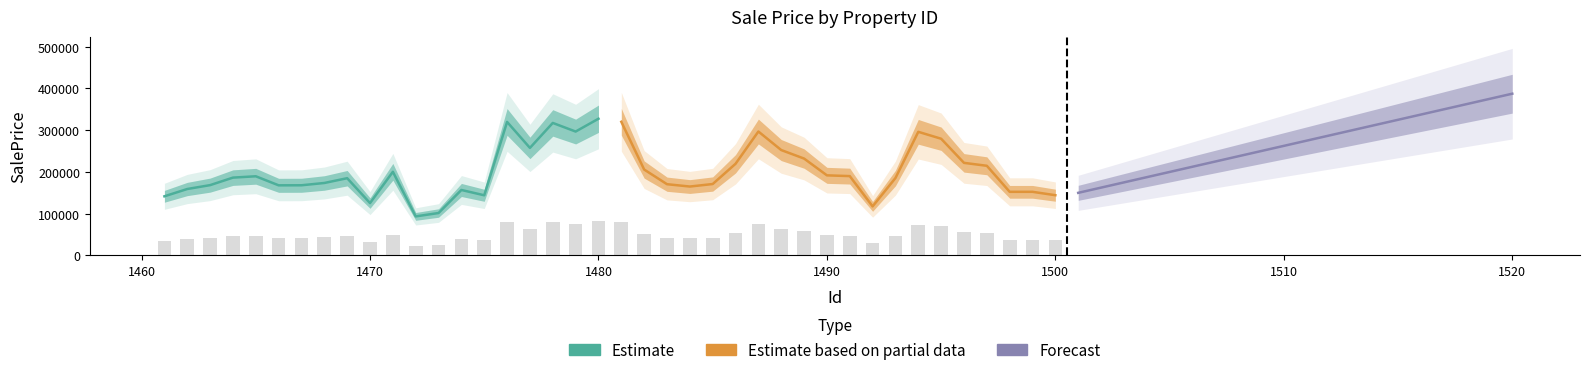

Reading left to right, what are all the values shown in this chart?

Estimate: 141689.5	159189.0	168464.6	186456.9	189663.0	167983.8	168120.2	173605.5	185073.4	125475.5	200379.2	93562.1	101669.7	156855.1	144132.0	319873.3	257662.0	317458.6	296810.1	327513.4
Estimate based on partial data: 320207.1	205805.1	170674.7	165080.6	171099.4	219587.0	296912.8	252488.5	232098.6	191889.3	190088.1	117540.5	185458.2	296164.2	279600.7	221812.6	214792.5	152439.8	152439.8	144316.5
Forecast: 150000.0	162500.0	175000.0	187500.0	200000.0	212500.0	225000.0	237500.0	250000.0	262500.0	275000.0	287500.0	300000.0	312500.0	325000.0	337500.0	350000.0	362500.0	375000.0	387500.0